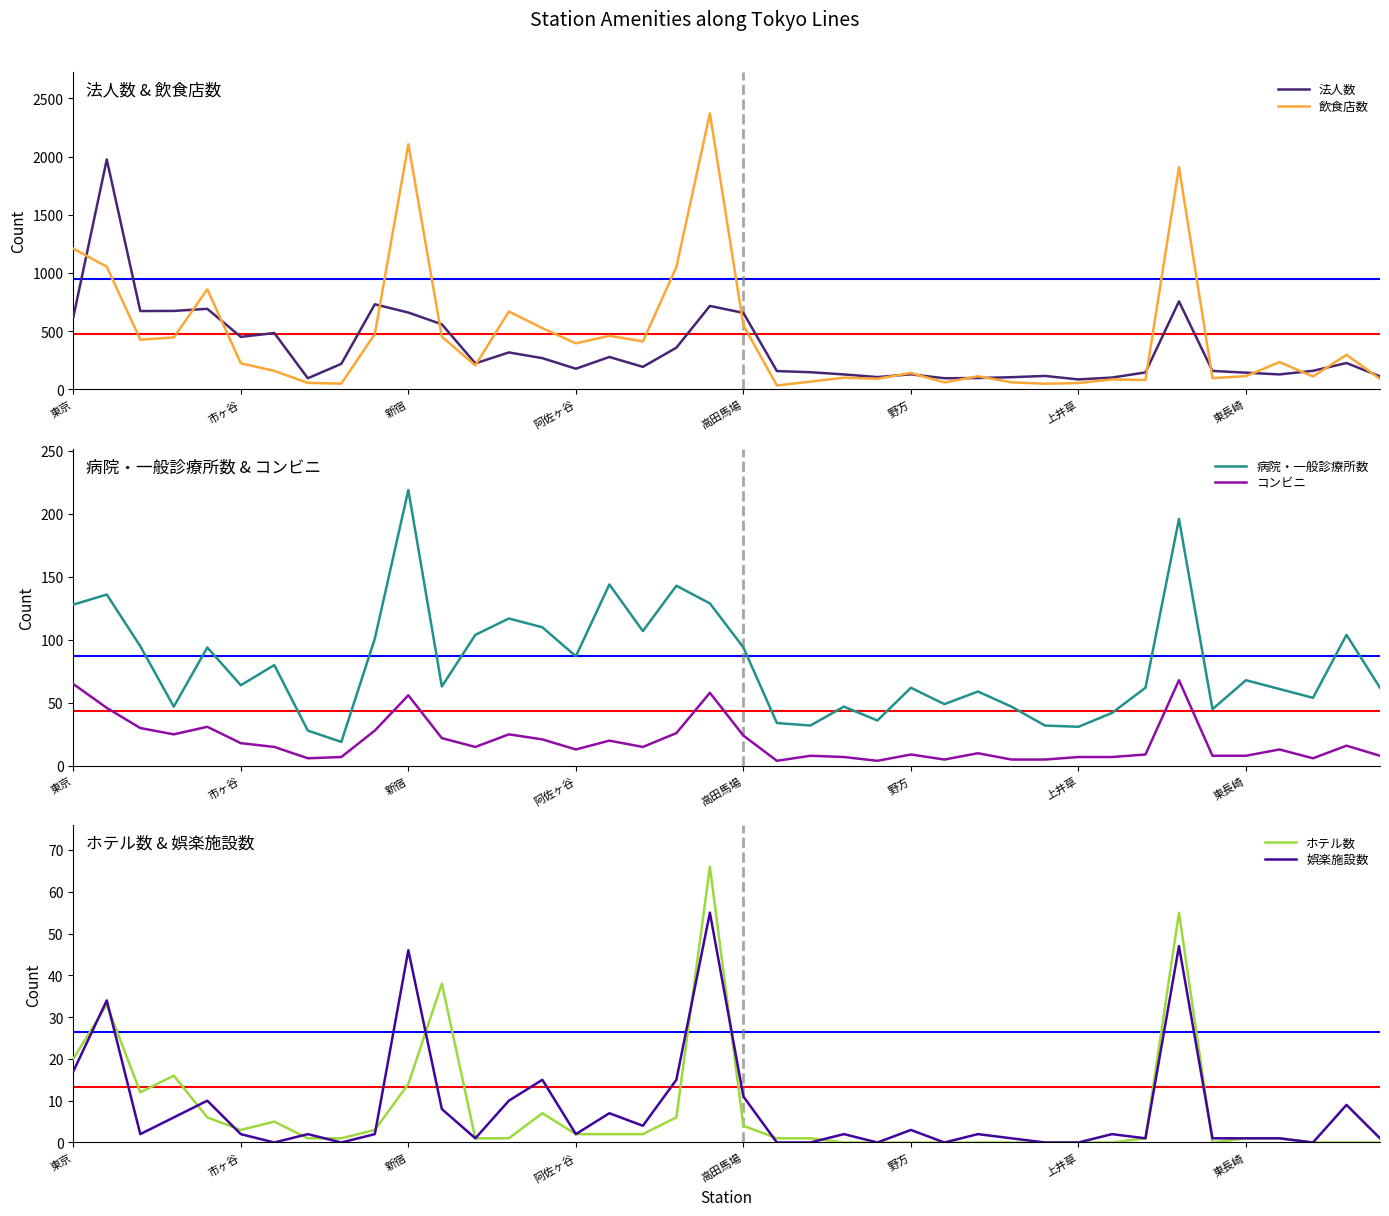

What is the average value of the ホテル数 series?

8